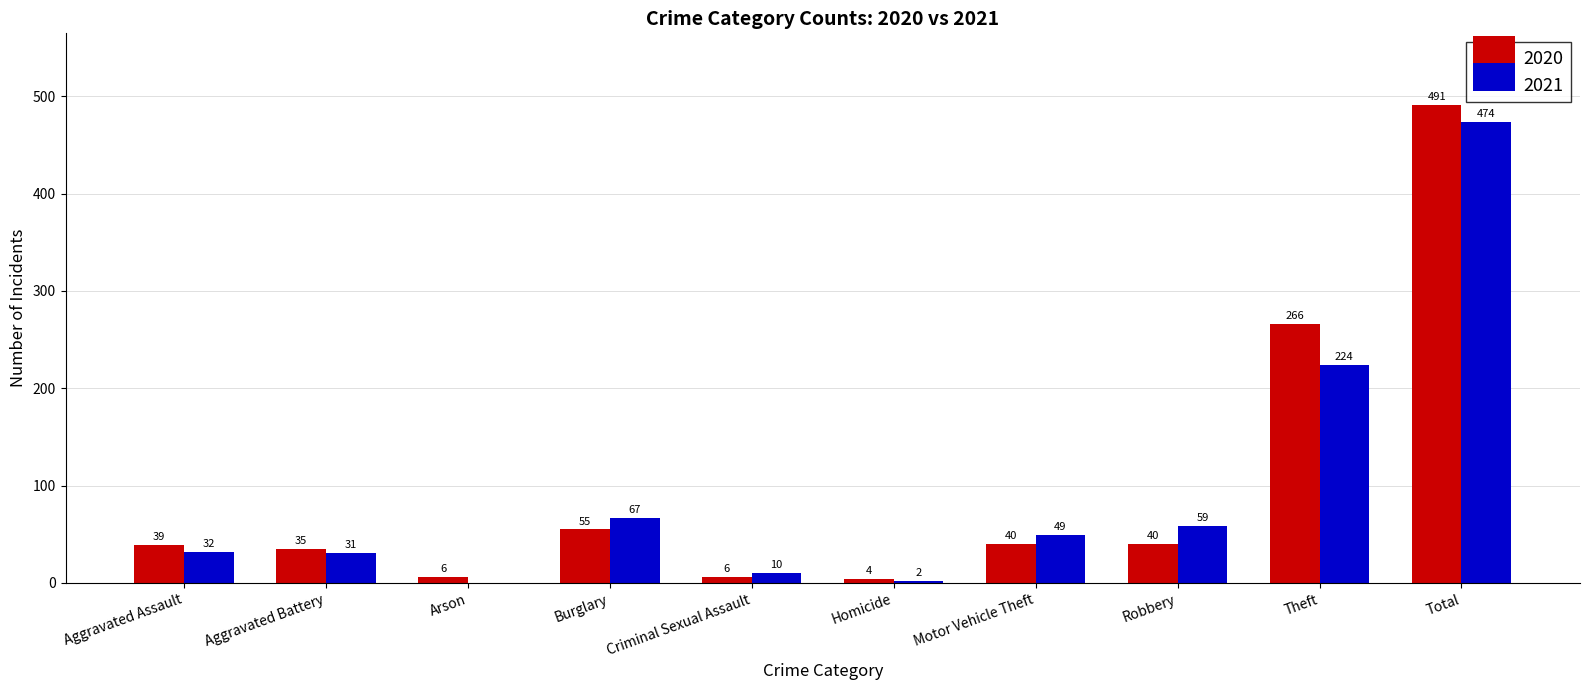

Which series changed the most between Arson and Criminal Sexual Assault?

2021